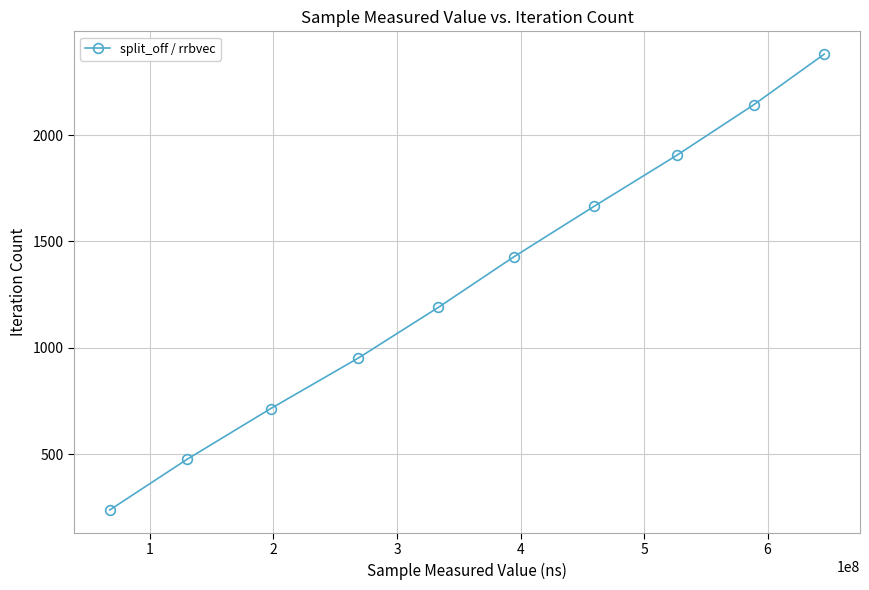

What is the sum of all values?

13090